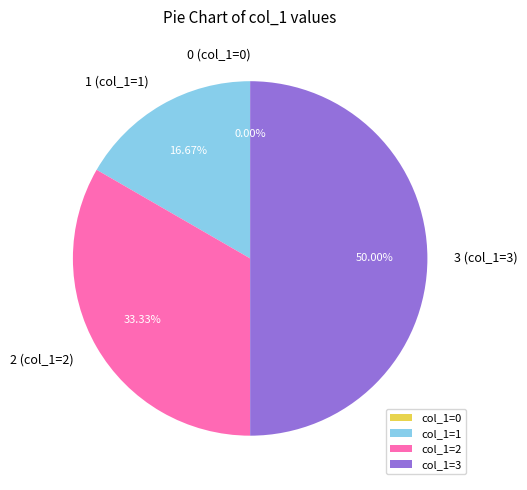

The 3 slice represents 50% of the pie. True or false?

True